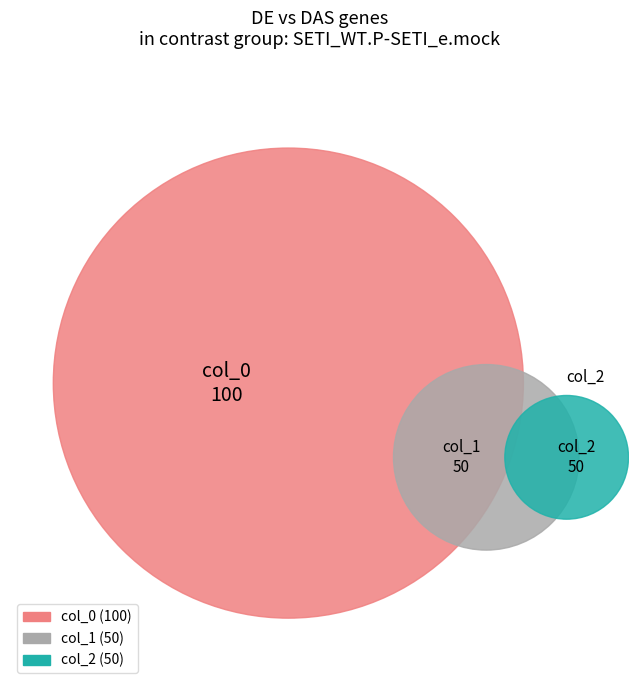

To the nearest percent, what is the combined percentage of col_2 and col_0?

75%